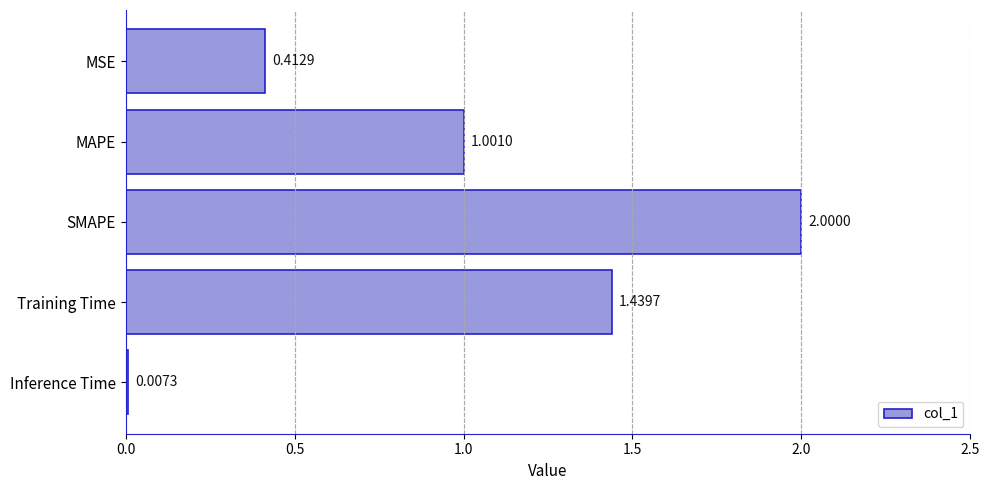

What is the change in value from MAPE to SMAPE?

+1.0